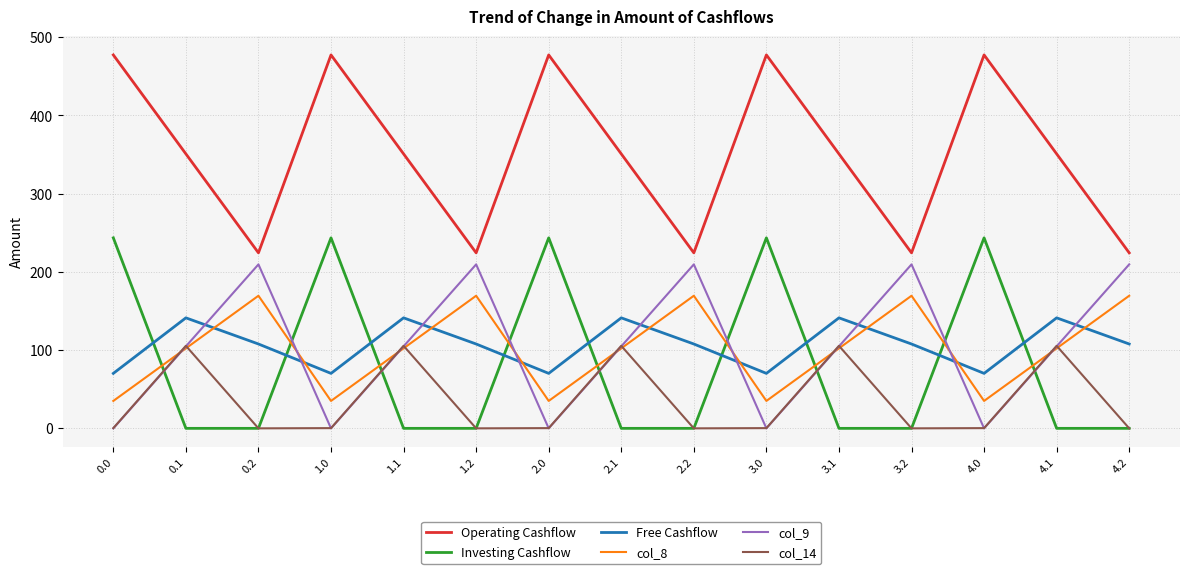

Which series has the widest spread of values?

Operating Cashflow